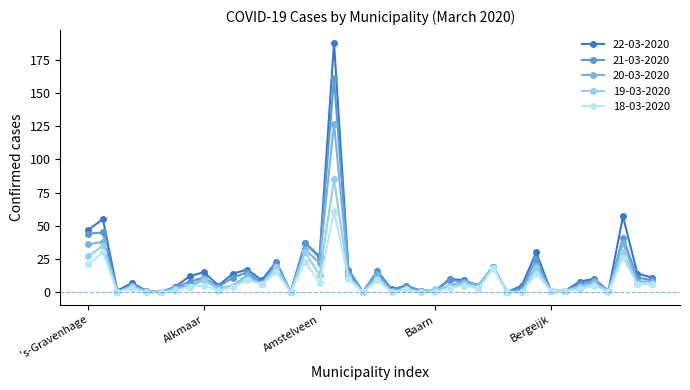

Rank the series by their maximum value, from lowest to highest.

18-03-2020, 19-03-2020, 20-03-2020, 21-03-2020, 22-03-2020